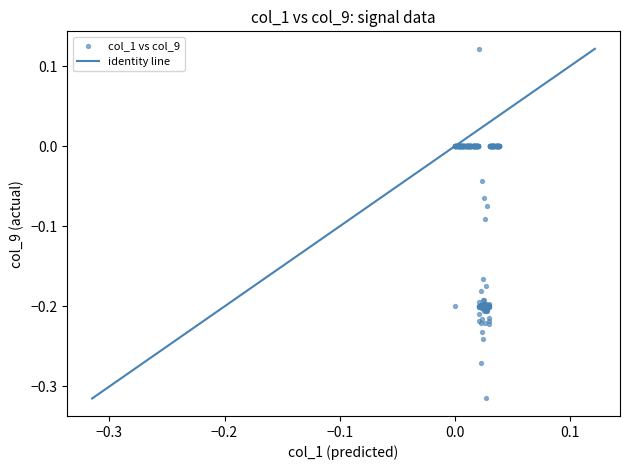

What is the range of Y values (max minus min)?

0.4